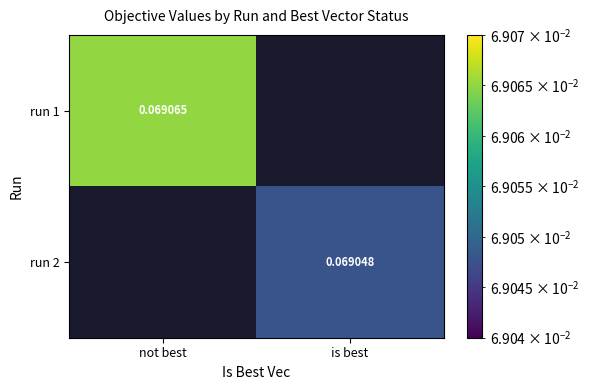

At not best, list the series in order from largest to smallest.

run 1, run 2